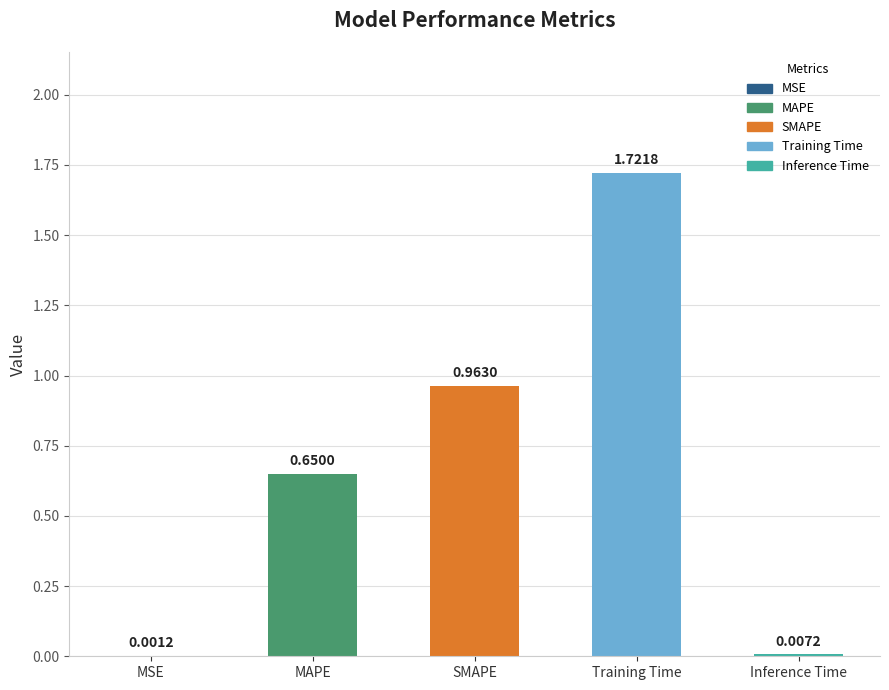

What is the sum of all values?

3.3